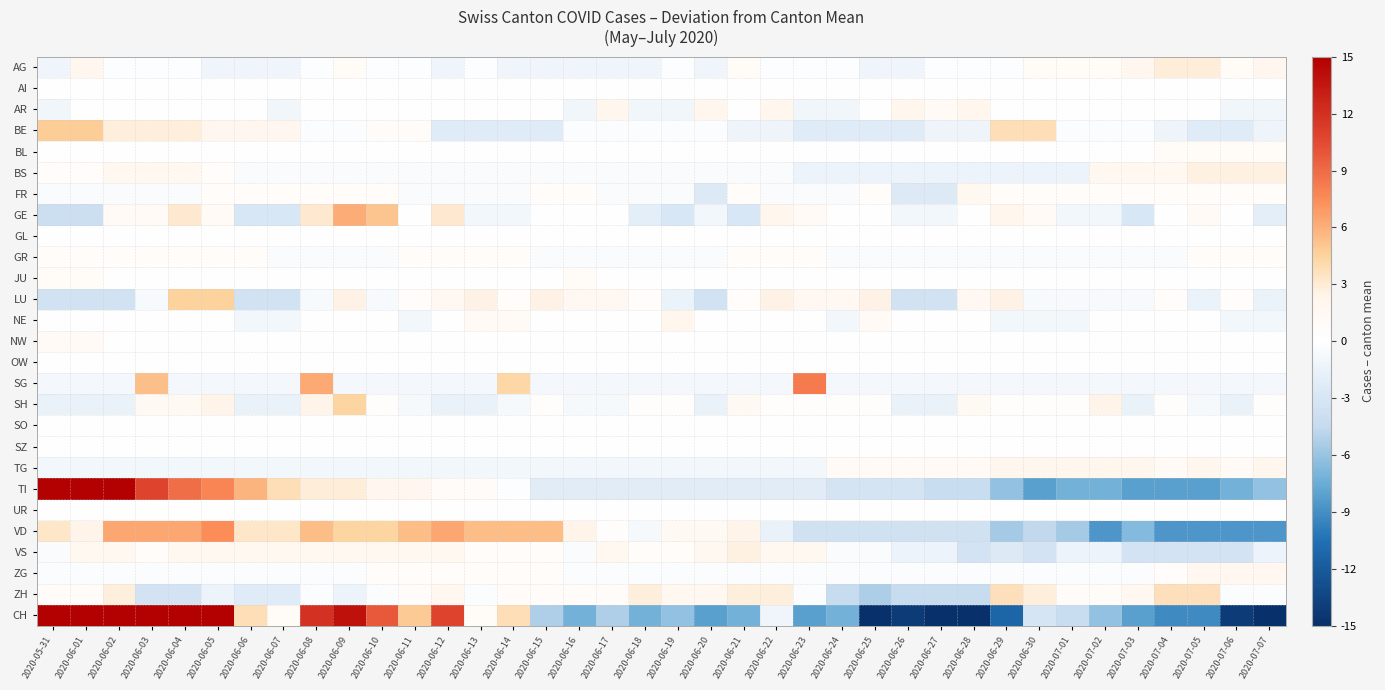

At which category is the sum across all series the highest?

2020-06-02